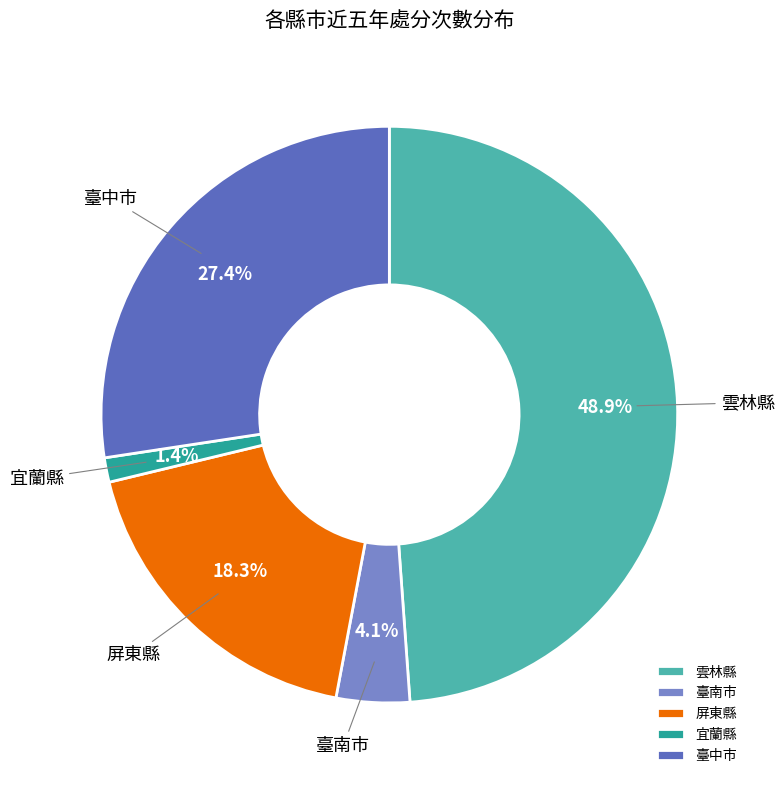

Count the number of slices in the pie.

5